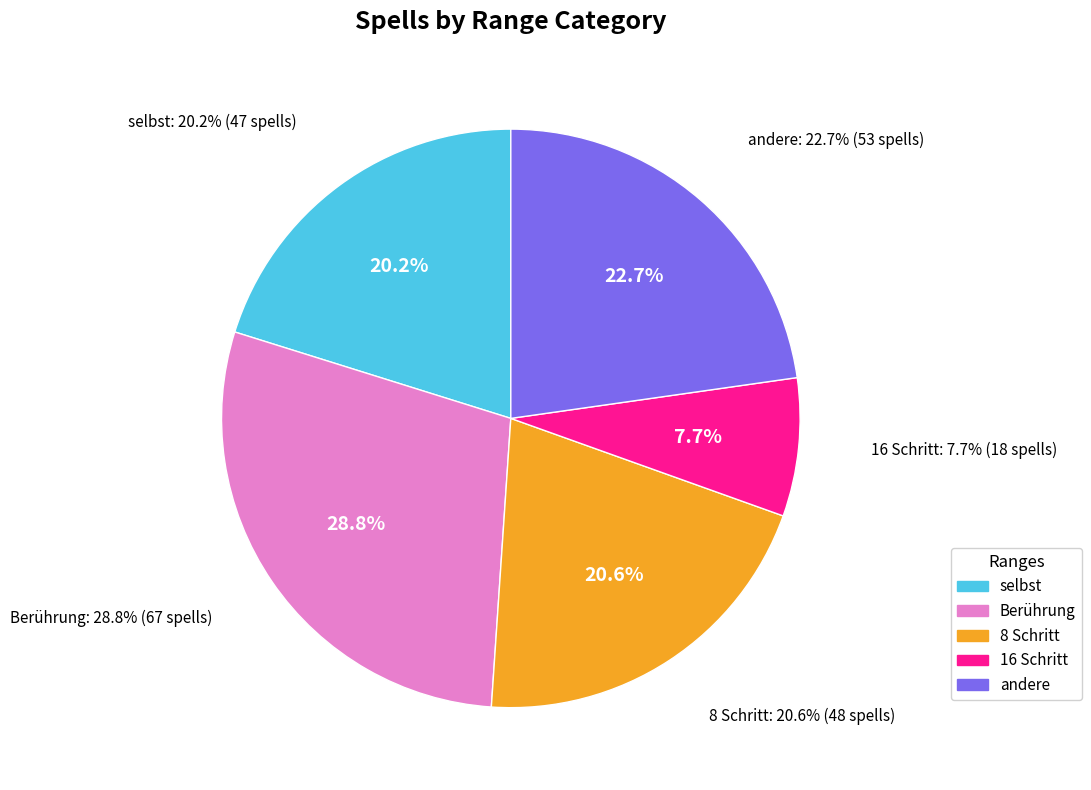

Count the number of slices in the pie.

5